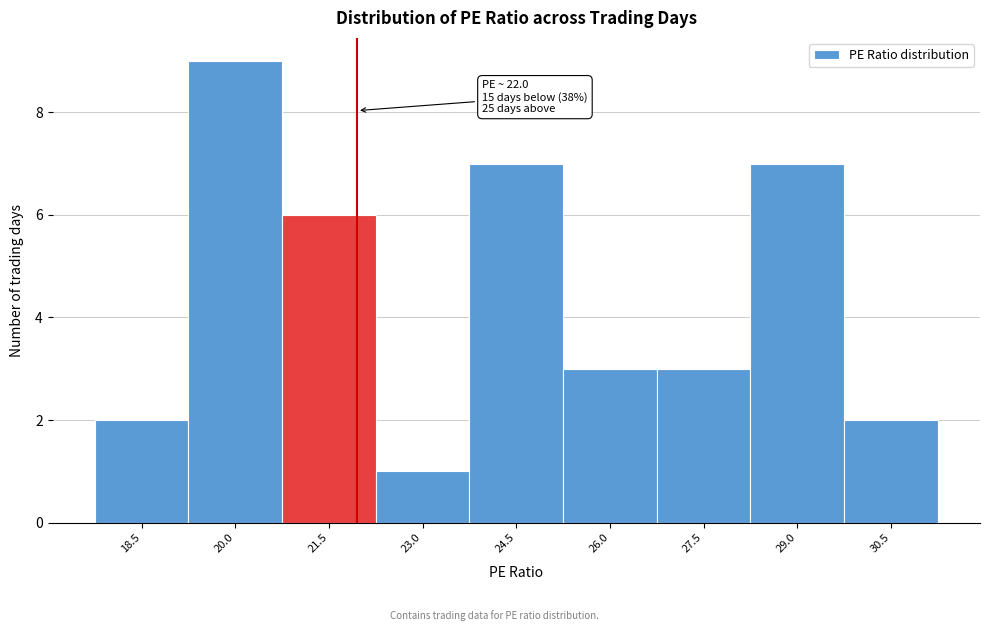

Which range on the x-axis has the tallest bar?

19.2 to 20.8